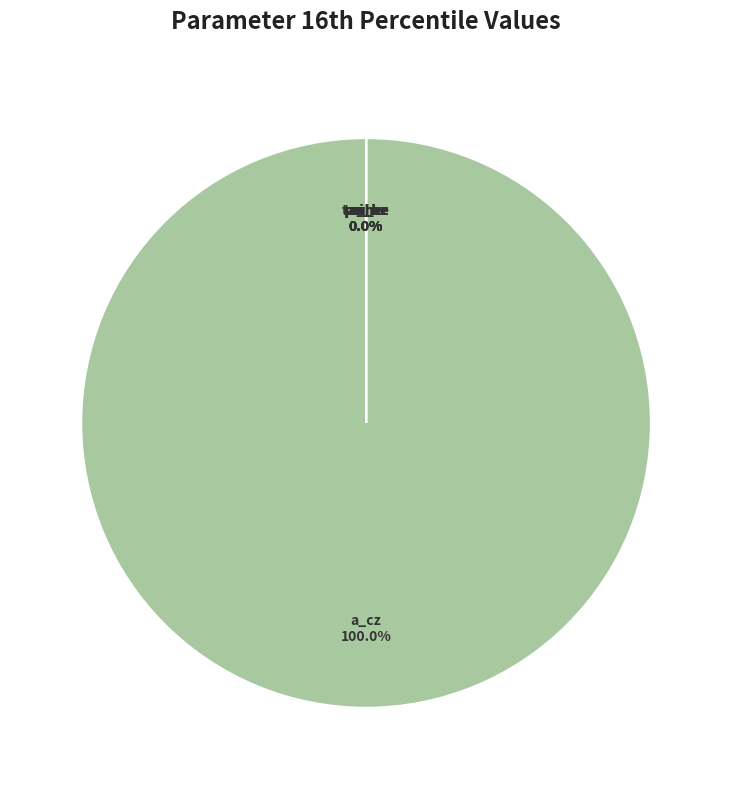

Count the number of slices in the pie.

7